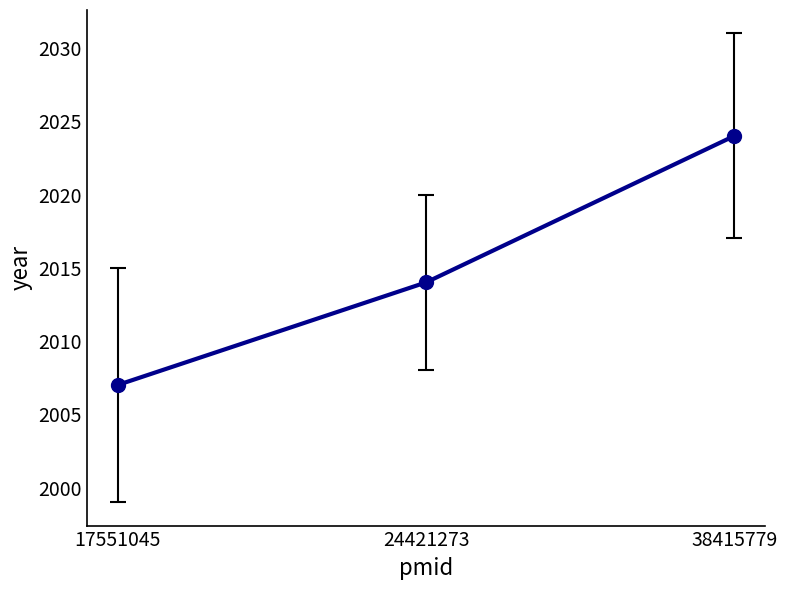

What is the greatest value displayed?

2024